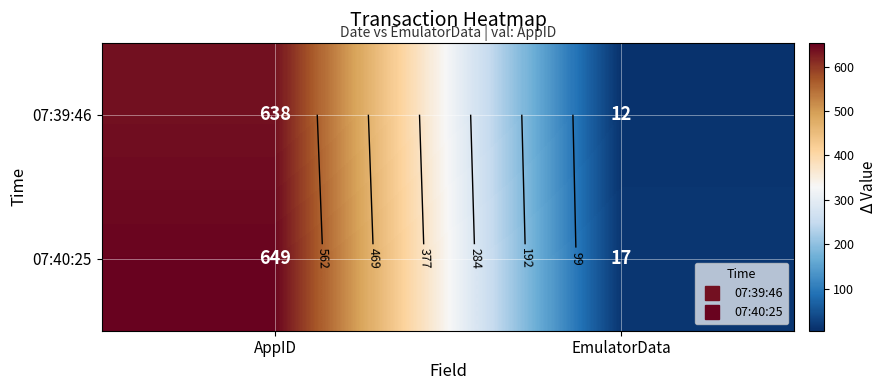

How many data points in 07:39:46 are less than 638?

1